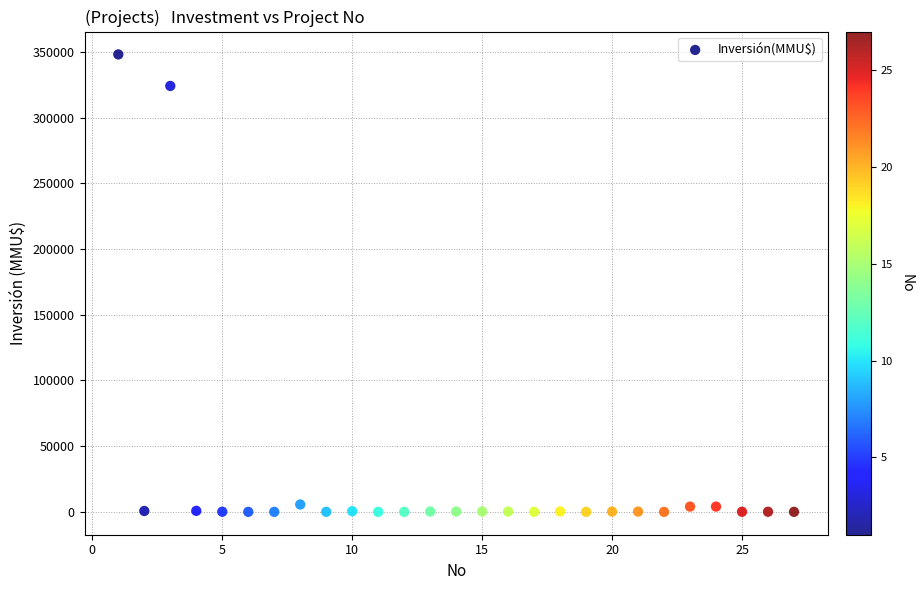

What Y value in the scatter plot is closest to 174000?

324020